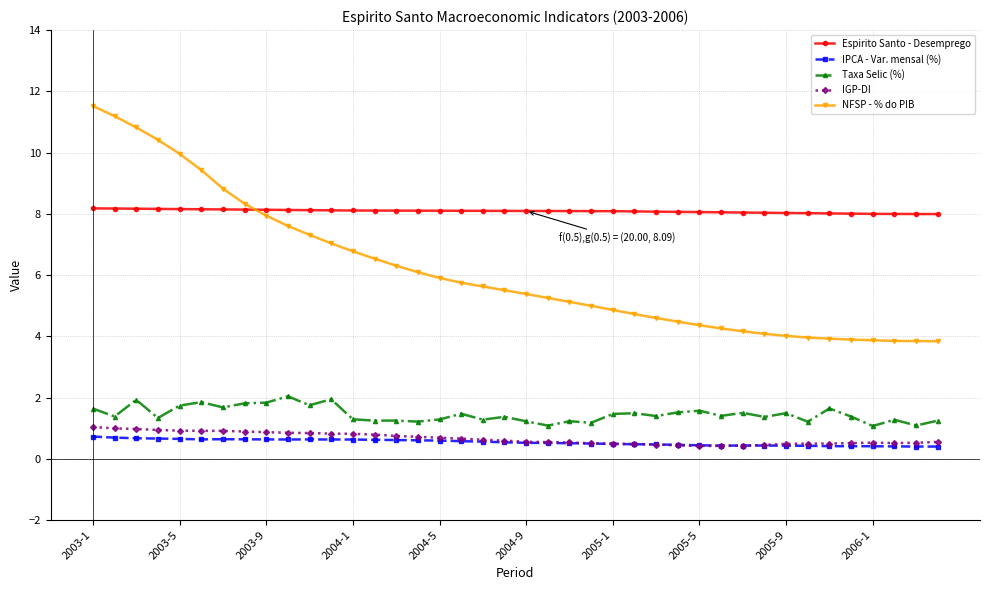

True or false: IPCA - Var. mensal (%) and Espirito Santo - Desemprego cross at least once.

False